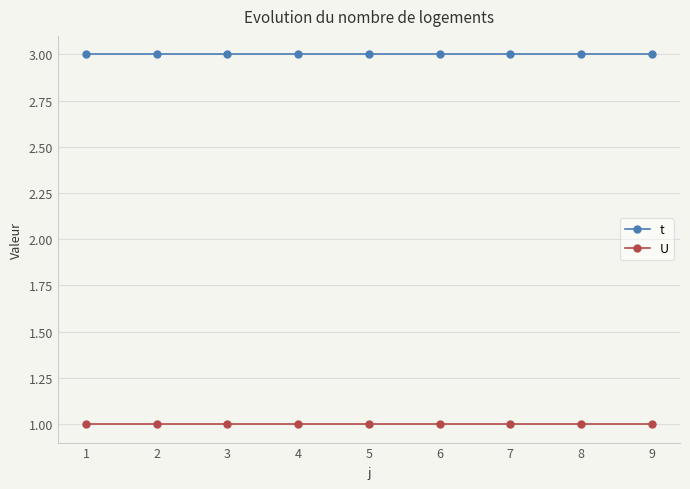

Is it true that U equals 1 at 1?

True